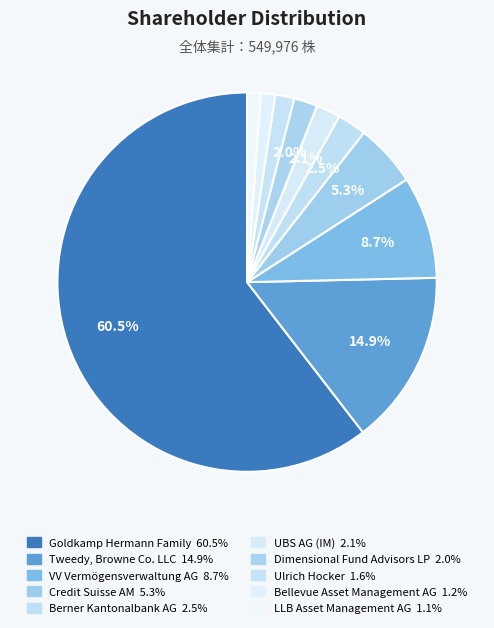

Which slice is the largest?

Goldkamp Hermann Family